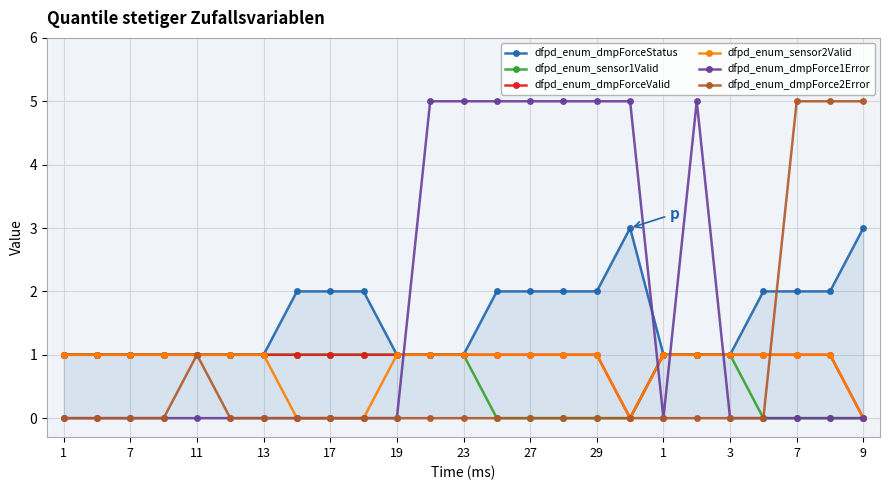

What are all the series names shown in the legend?

dfpd_enum_dmpForceStatus, dfpd_enum_sensor1Valid, dfpd_enum_dmpForceValid, dfpd_enum_sensor2Valid, dfpd_enum_dmpForce1Error, dfpd_enum_dmpForce2Error